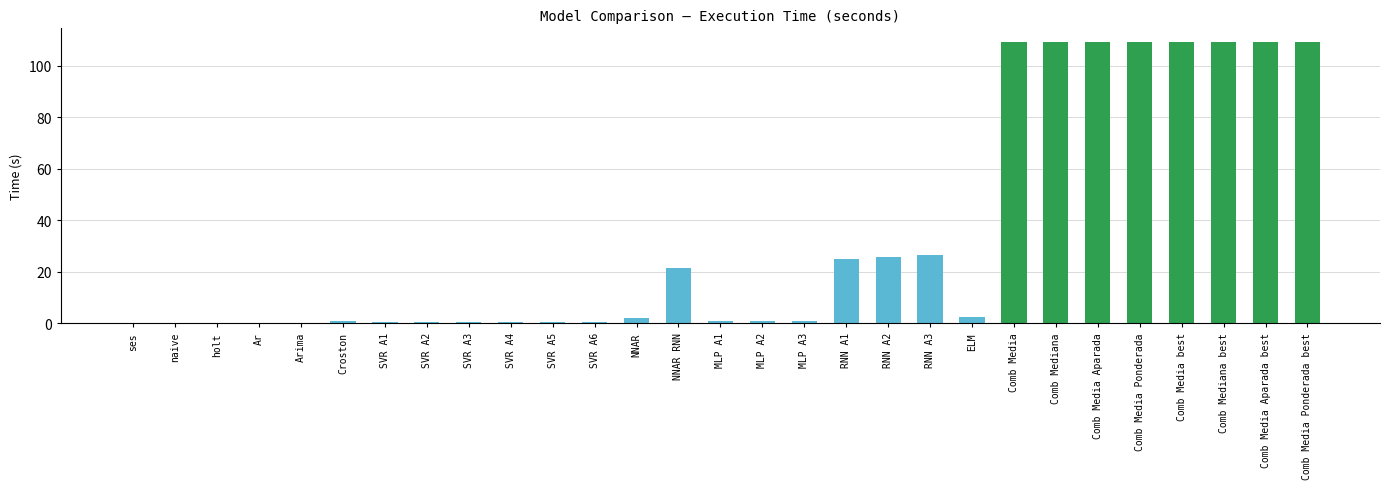

Which has a higher value, RNN A3 or Comb Media Ponderada?

Comb Media Ponderada